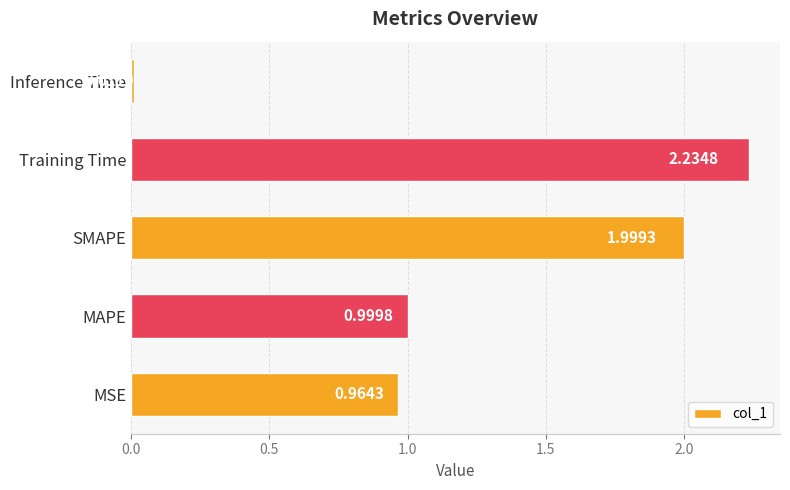

Rank the categories by value from highest to lowest.

Training Time, SMAPE, MAPE, MSE, Inference Time